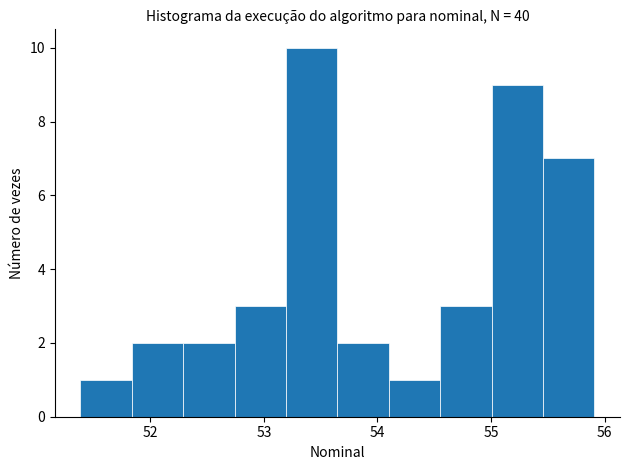

What is the height of the bar covering 54.1 to 54.6 on the x-axis? Neither the bar edges nor the heights are printed on the chart, so give them approximately, as read against the axes.

1